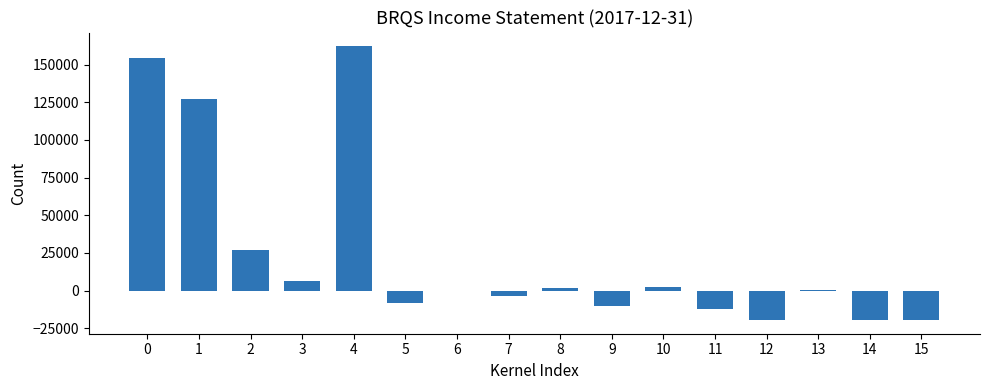

What is the change in value from 2 to 11?

-39600